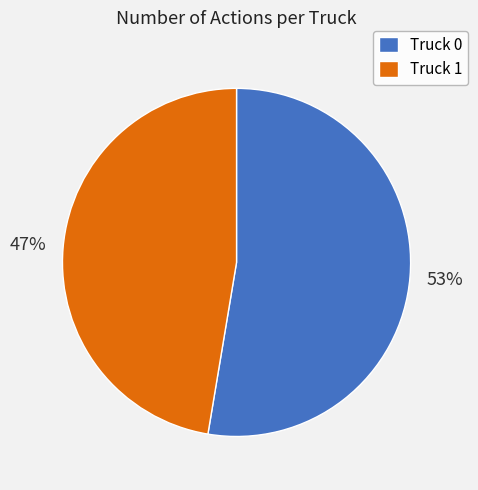

What is the ratio of the value at Truck 0 to the value at Truck 1?

1.1